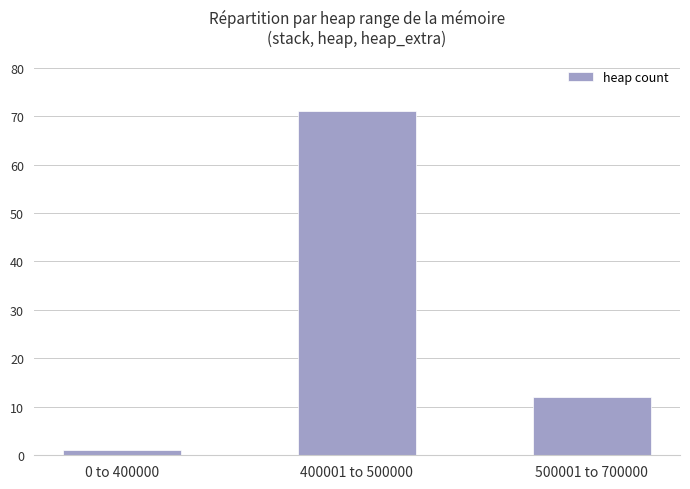

Does the chart contain any negative values?

No